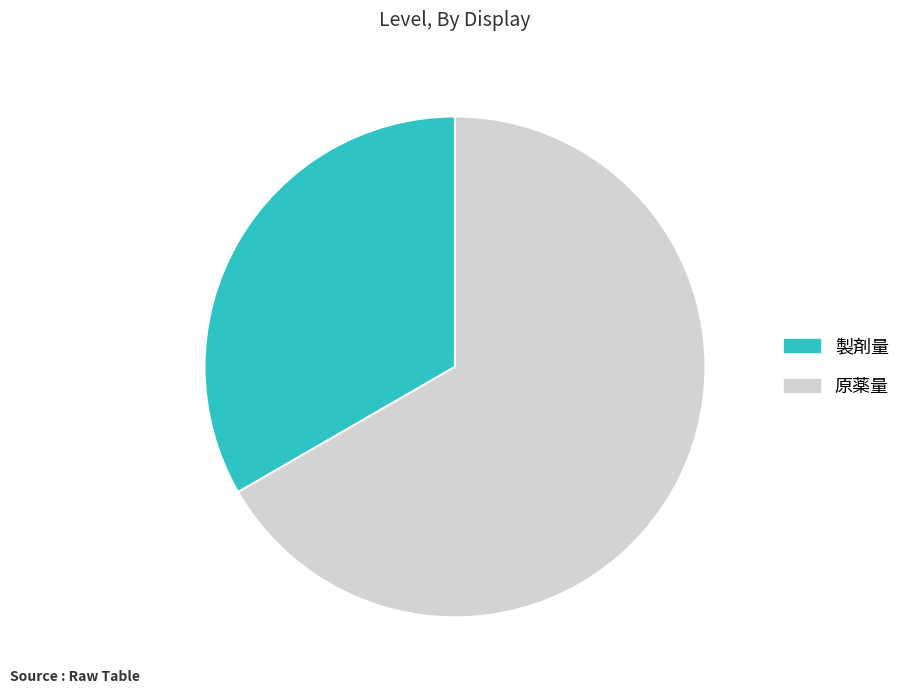

How many slices are in this pie chart?

2